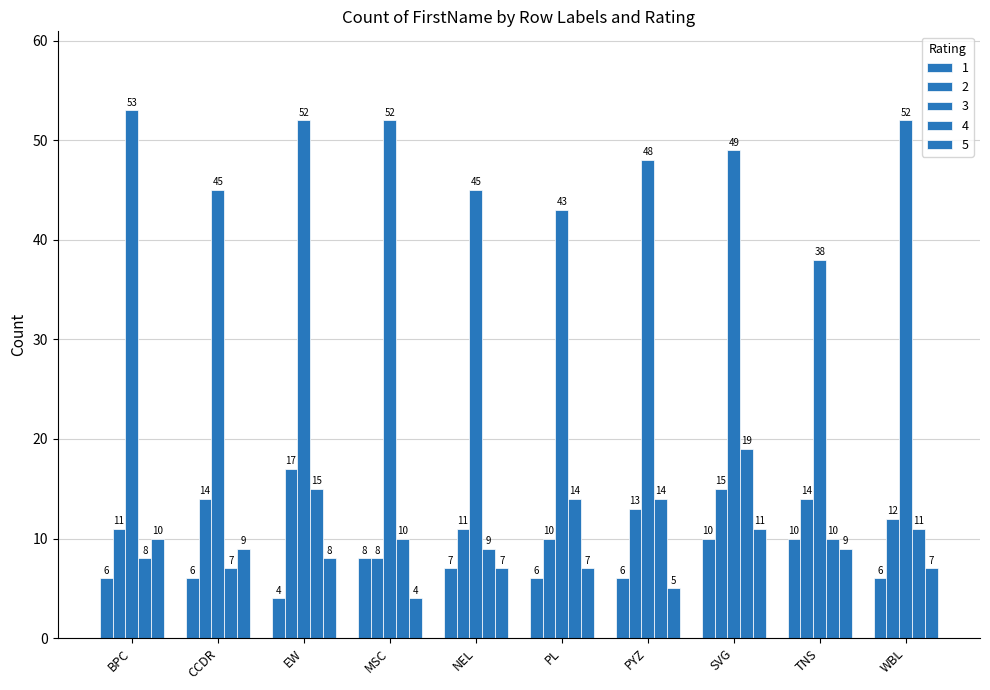

What is the value of the 3 bar at the 6th from the left?

43